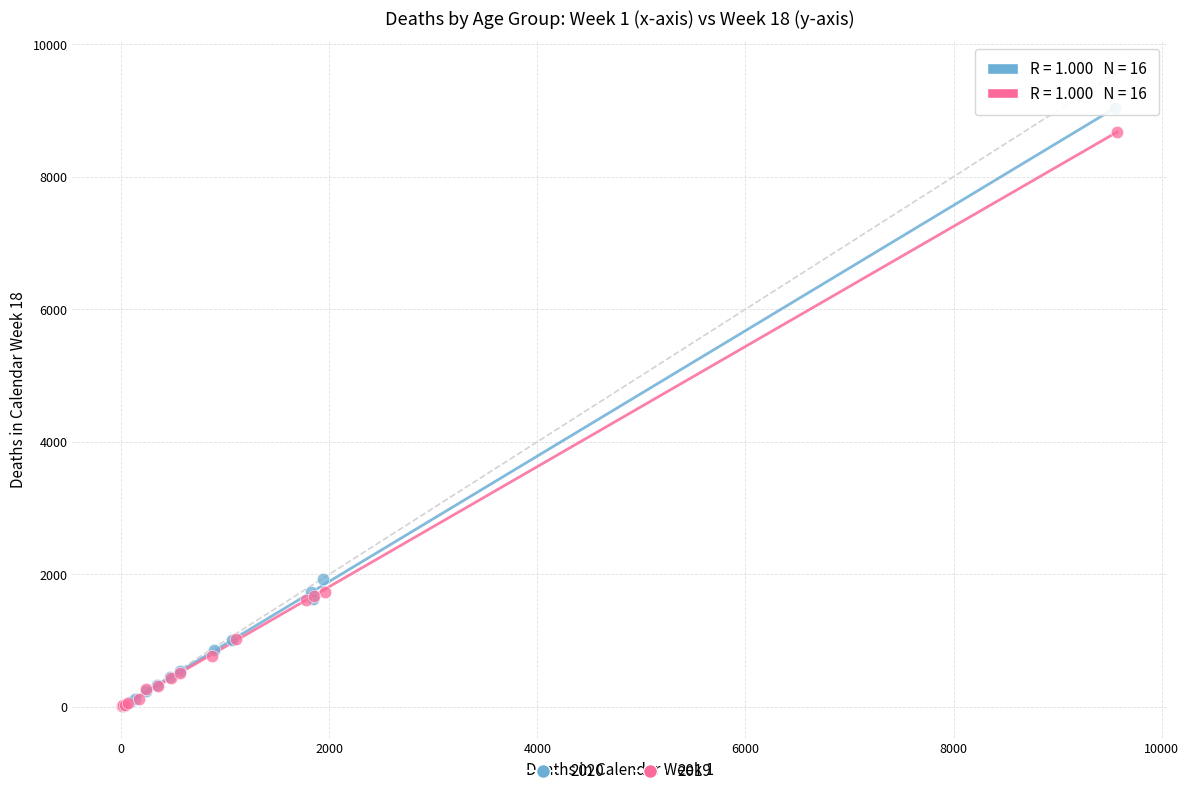

Which series has the widest spread of Y values?

2020